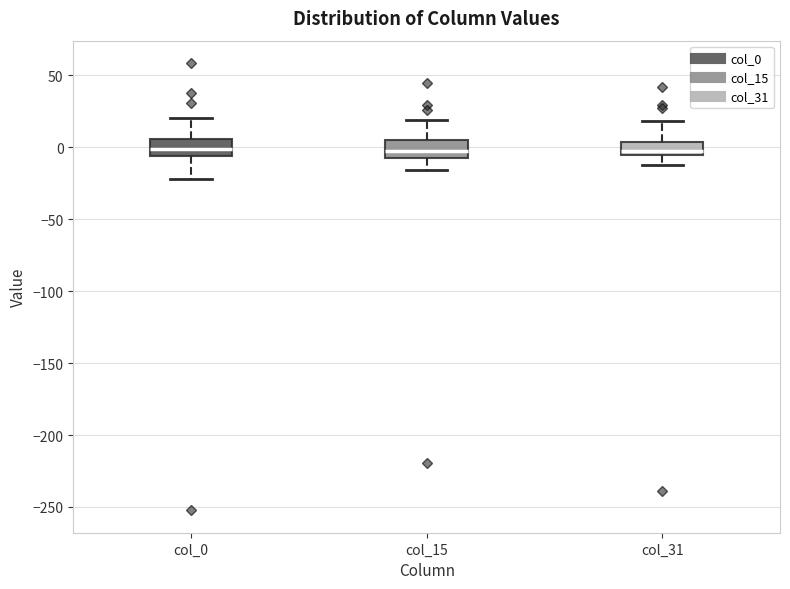

Where does the upper whisker of the box for col_15 end on the y-axis? The values are not printed on the chart, so give them approximately, as read against the axis.

20